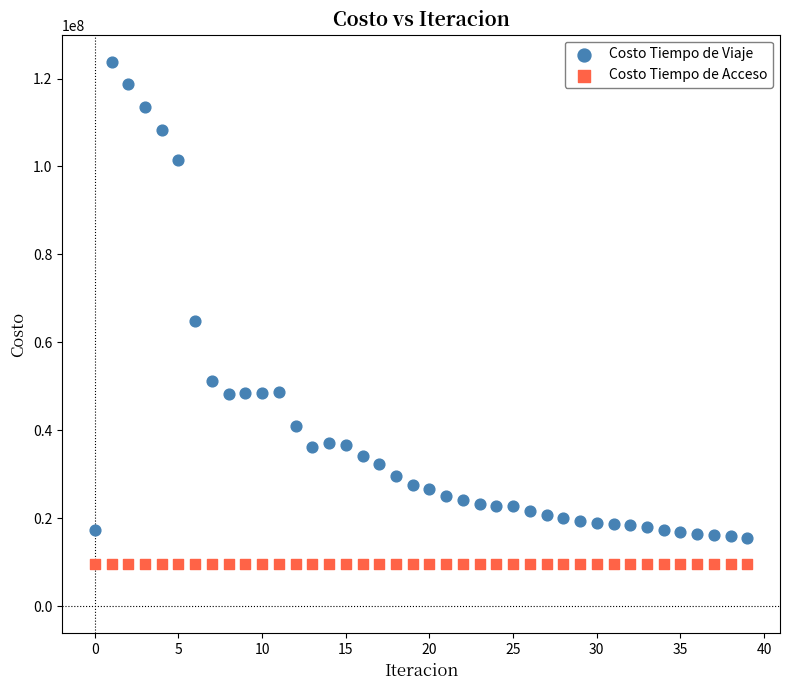

Which series contains the highest Y value?

Costo Tiempo de Viaje